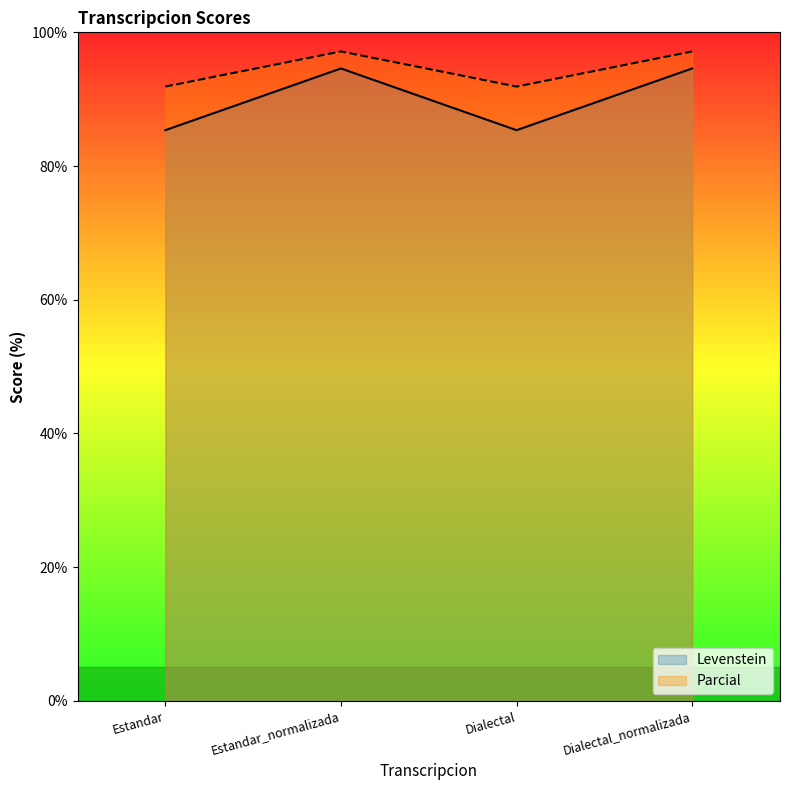

Reading left to right, list all the values displayed in this chart.

Levenstein: 85.4	94.6	85.4	94.6
Parcial: 91.9	97.1	91.9	97.1